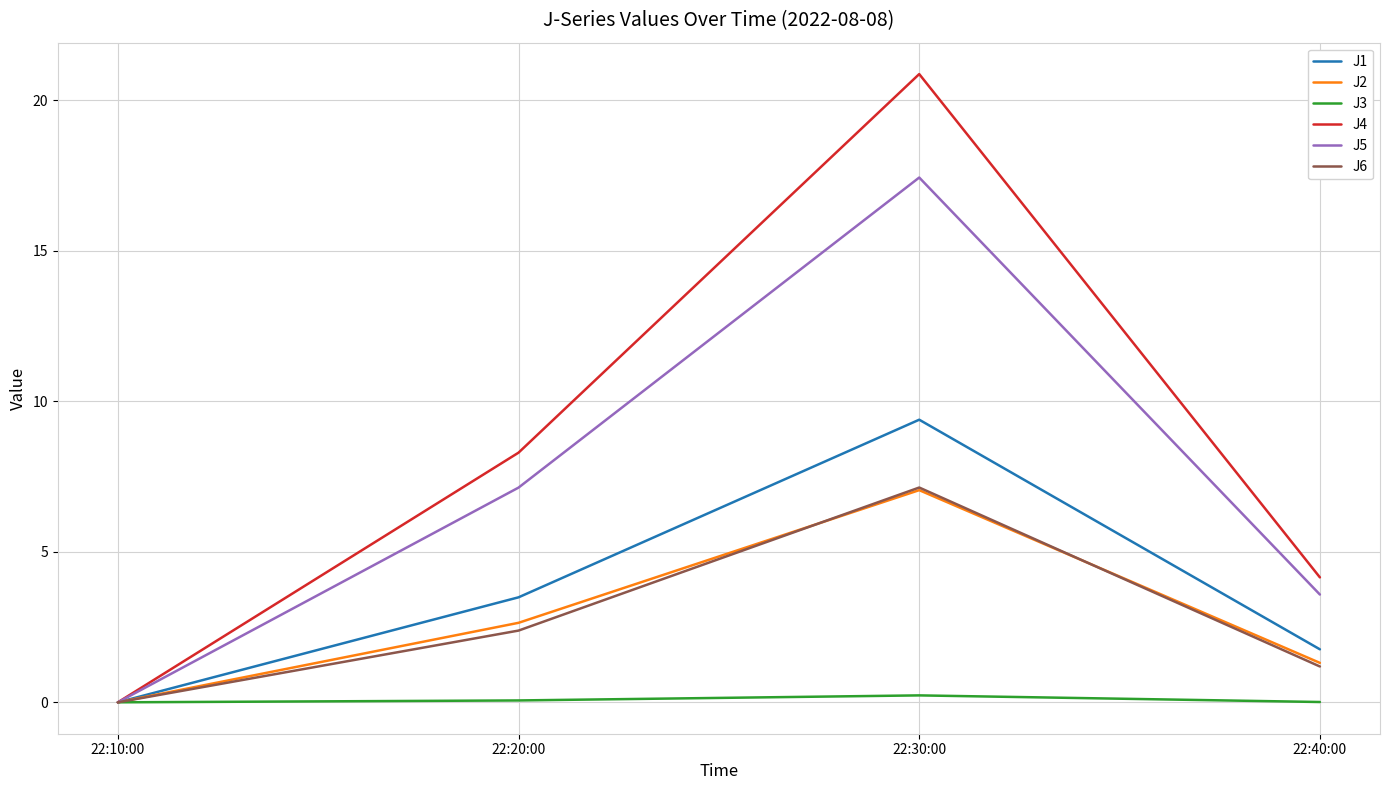

The value of J4 at 22:10:00 is 0.0. True or false?

True